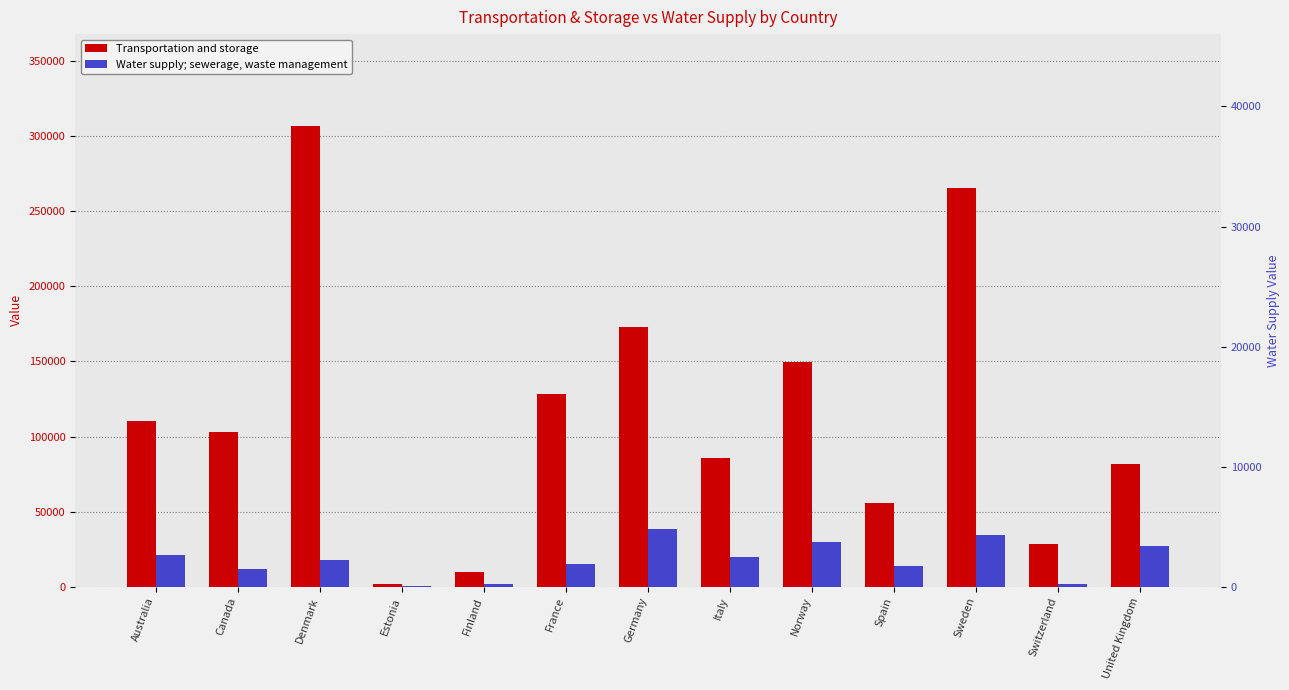

What is the approximate value of Water supply; sewerage, waste management at Denmark, to the nearest 50?

17800